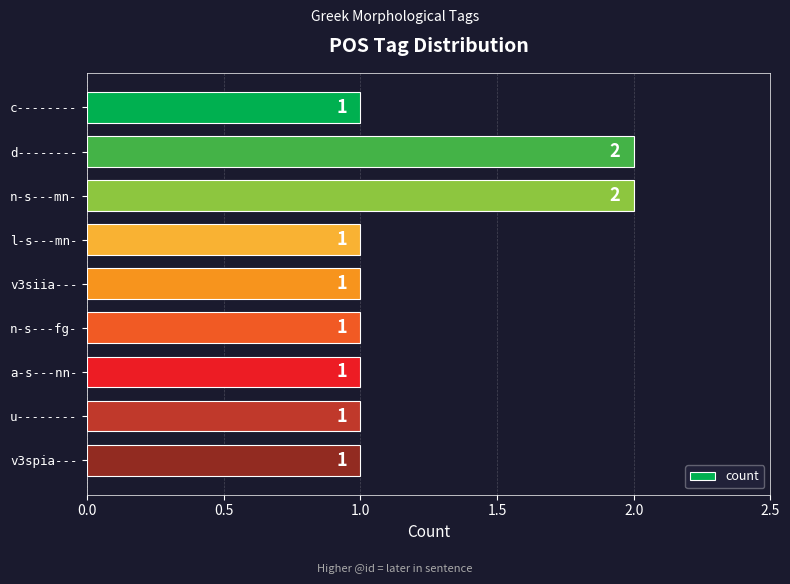

What is the label of the 6th bar from the bottom?

l-s---mn-